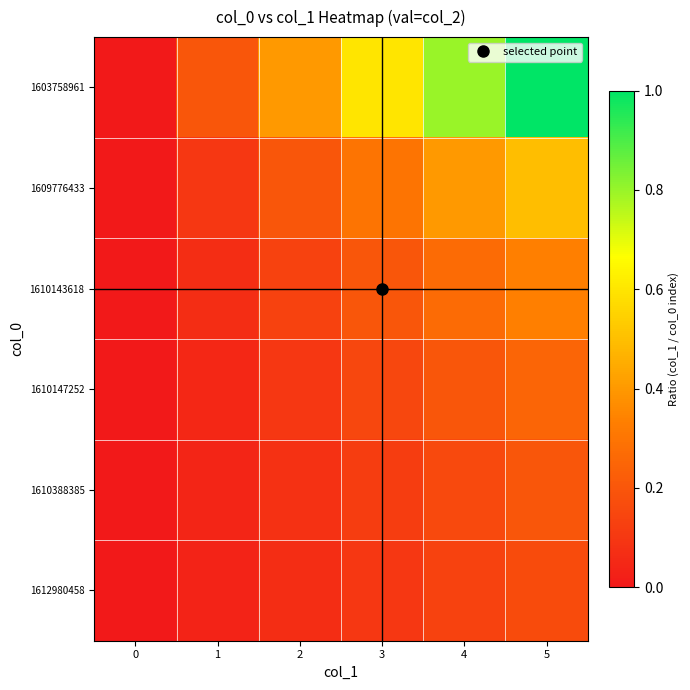

Which series has the largest range (max minus min)?

1603758961